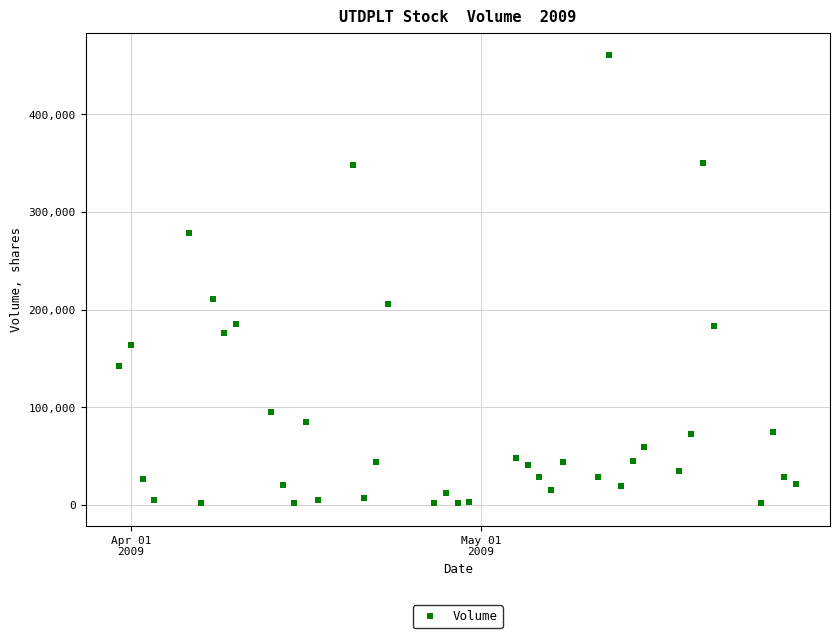

What Y value in the scatter plot is closest to 231000?

211000